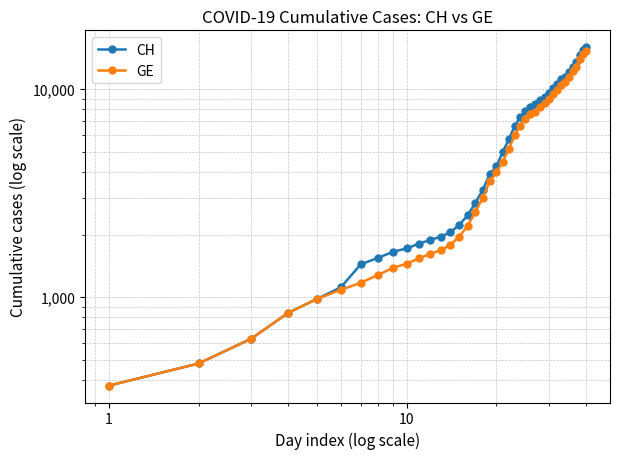

True or false: GE and CH intersect in this chart.

False